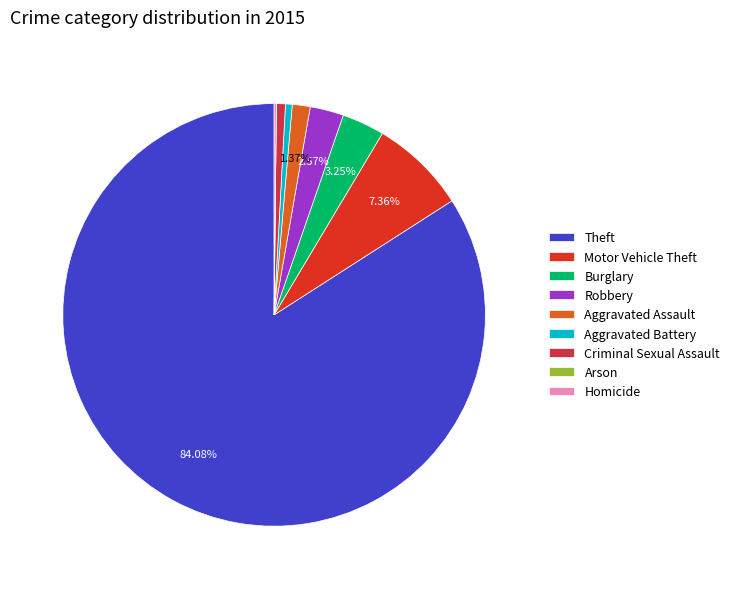

To the nearest percent, what is the difference between the largest and smallest slice percentages?

84%